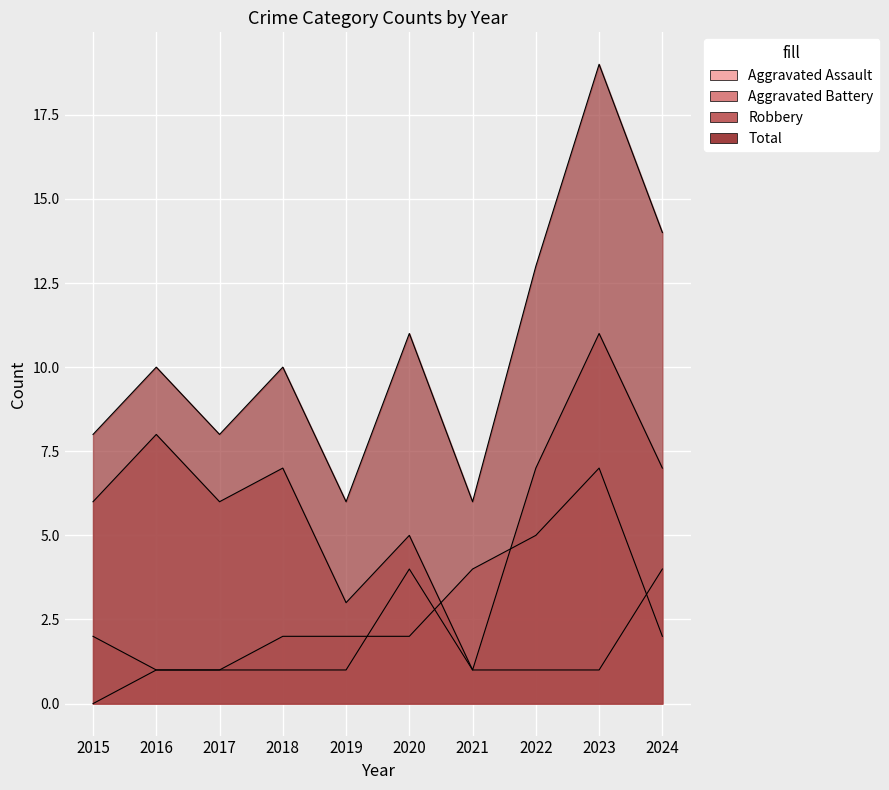

How many lines are shown in the chart?

4